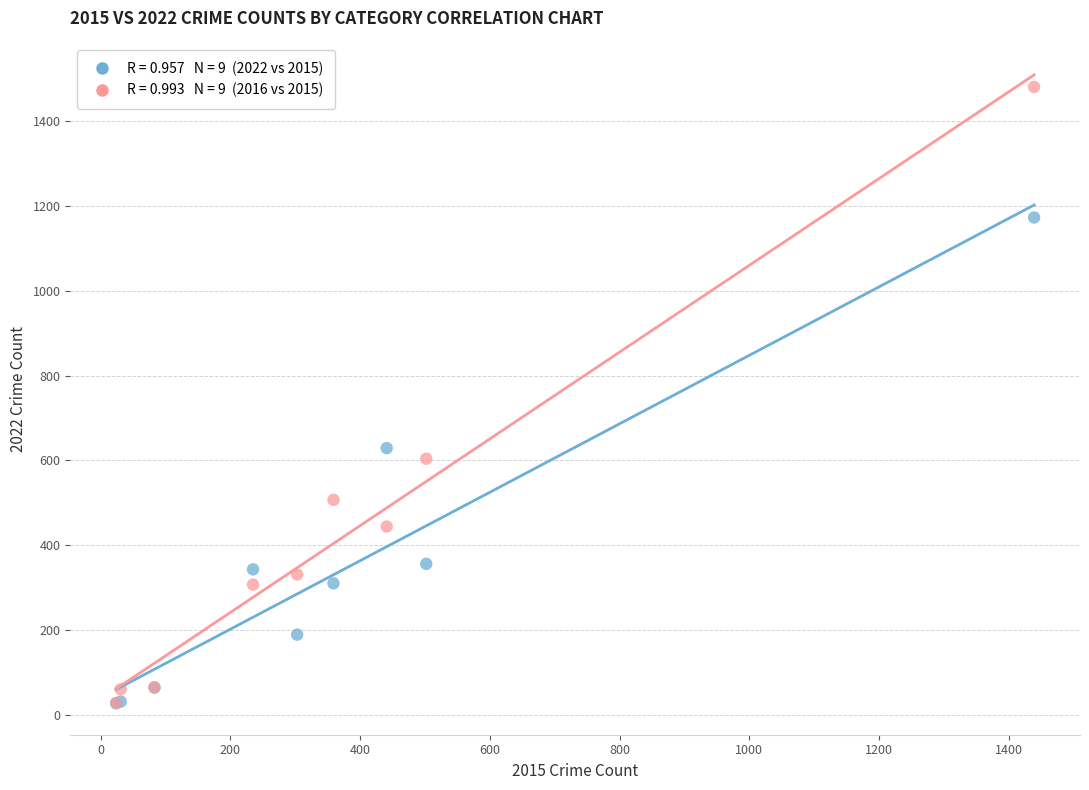

Across all series, what Y value is closest to 754?

629